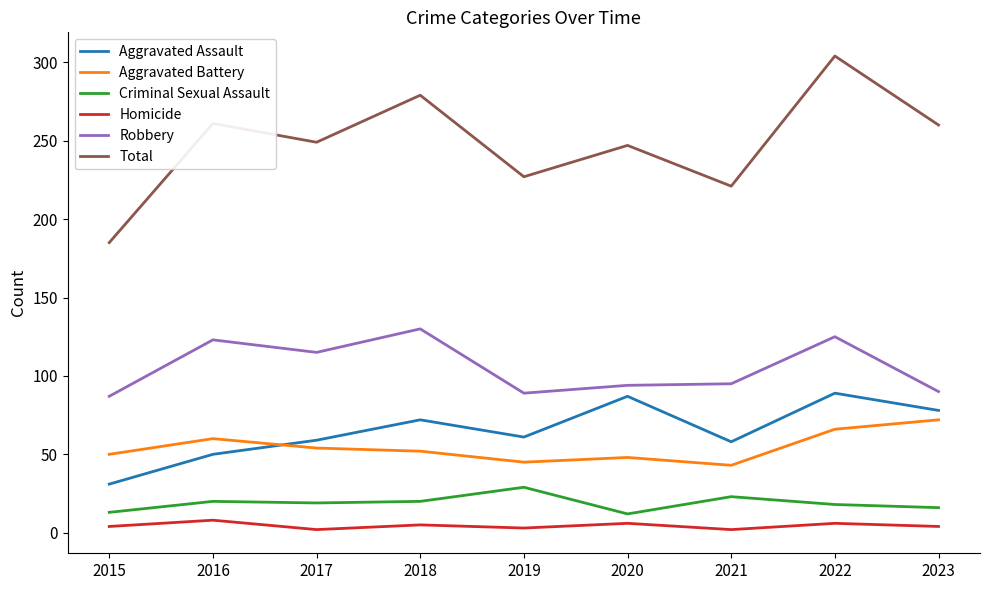

Which series has the largest range (max minus min)?

Total